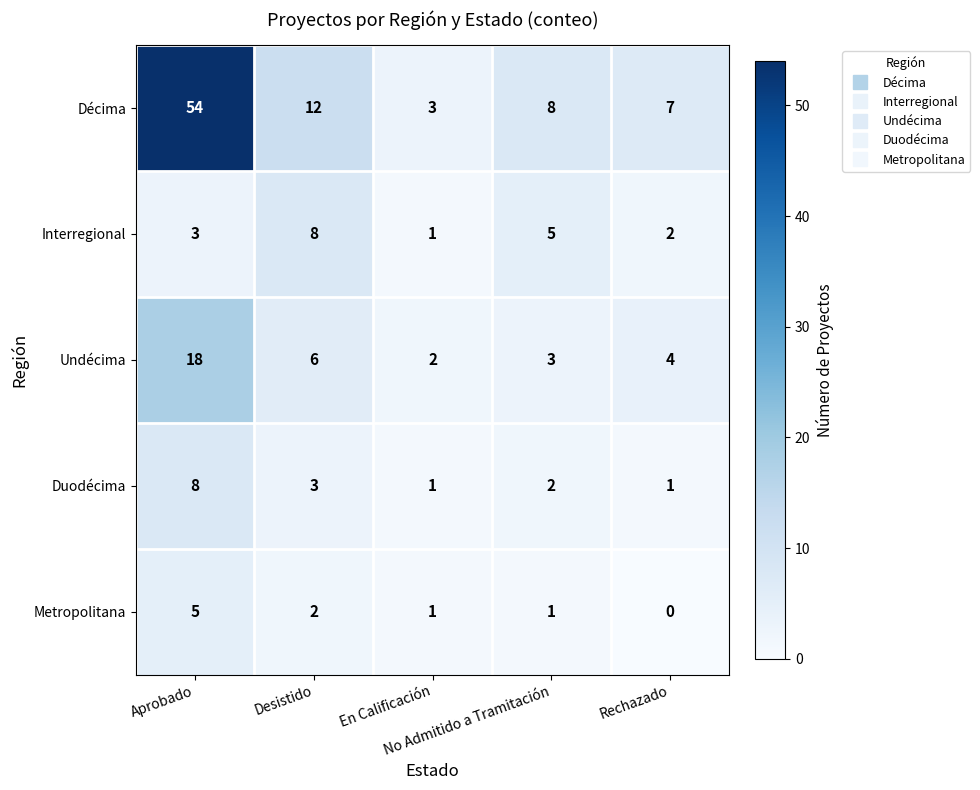

What is the total value across all series at En Calificación?

8